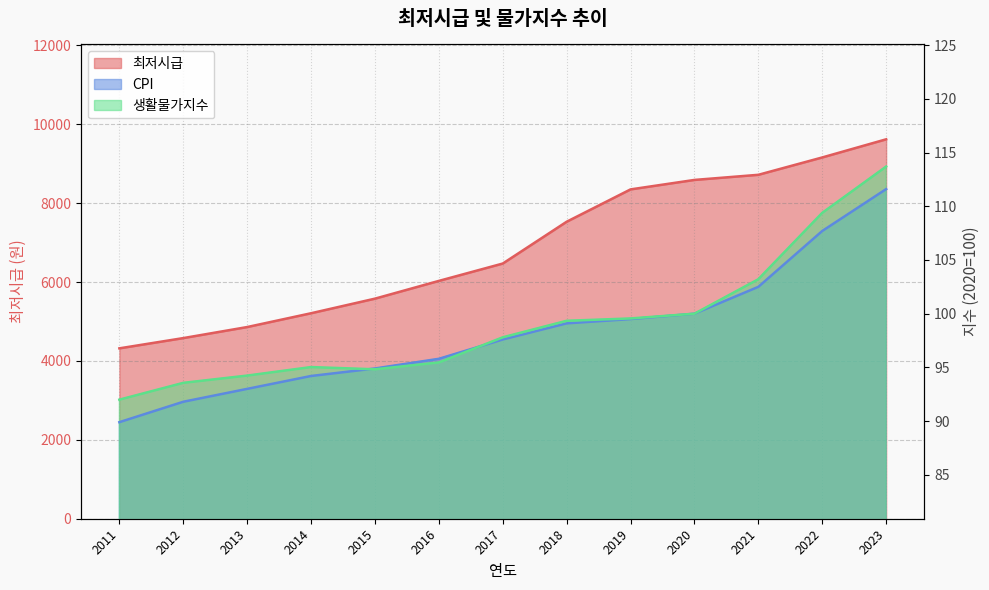

What is the maximum value for 생활물가지수?

113.7